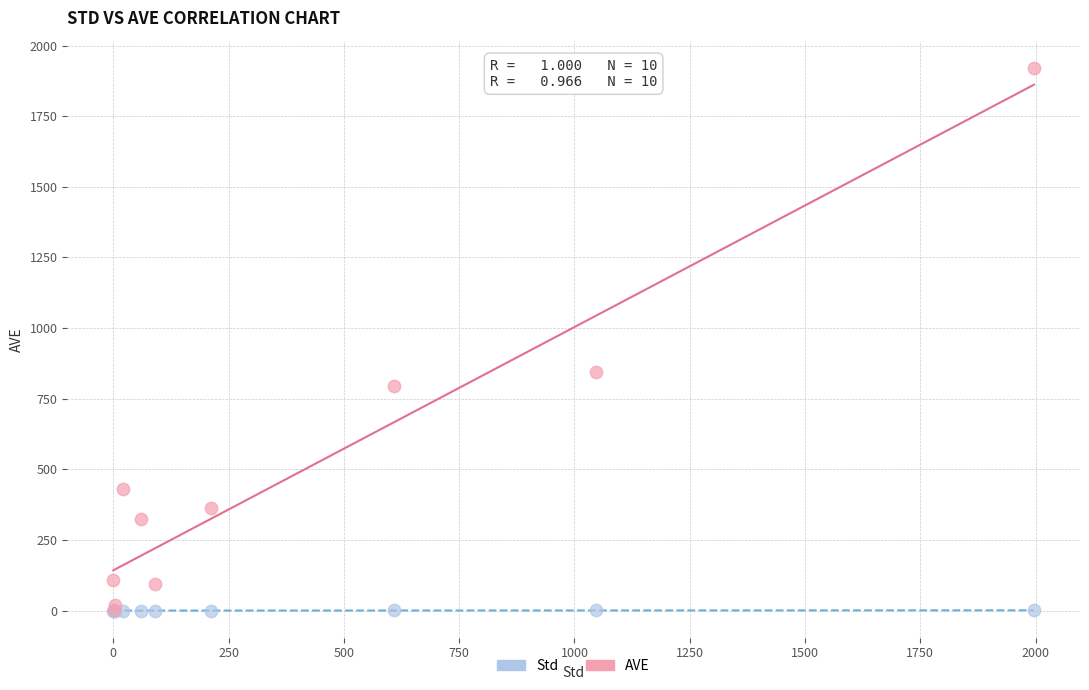

Across all series, what Y value is closest to 960?

845.0